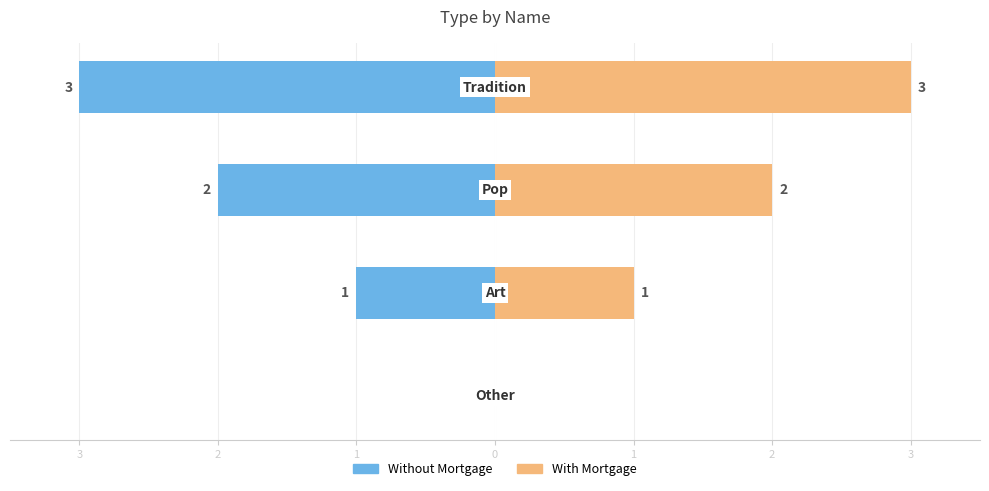

Where does the Without Mortgage series first go above -1?

1